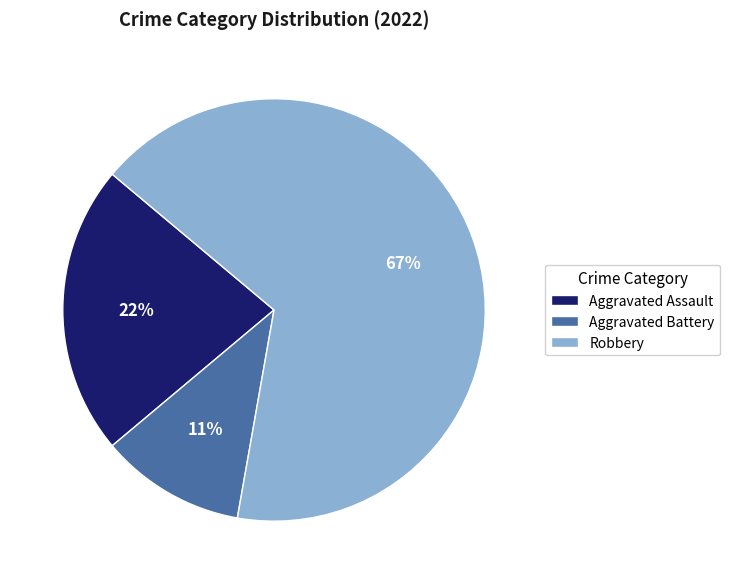

How many segments does this pie chart have?

3